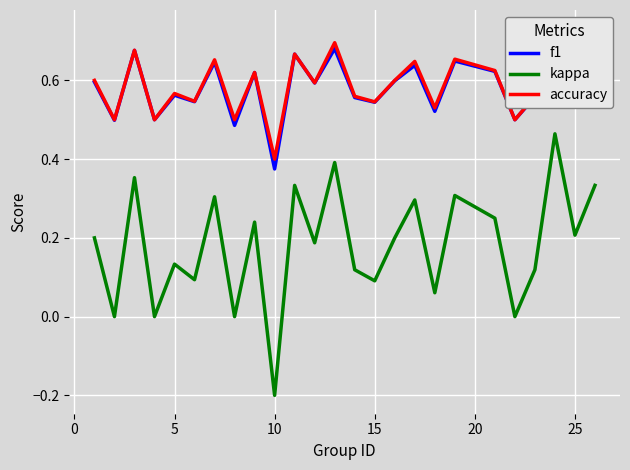

Reading left to right, list all the values displayed in this chart.

f1: 0.6	0.5	0.7	0.5	0.6	0.5	0.6	0.5	0.6	0.4	0.7	0.6	0.7	0.6	0.5	0.6	0.6	0.5	0.6	0.6	0.5	0.6	0.7	0.6	0.6
kappa: 0.2	0.0	0.4	0.0	0.1	0.1	0.3	0.0	0.2	-0.2	0.3	0.2	0.4	0.1	0.1	0.2	0.3	0.1	0.3	0.2	0.0	0.1	0.5	0.2	0.3
accuracy: 0.6	0.5	0.7	0.5	0.6	0.5	0.7	0.5	0.6	0.4	0.7	0.6	0.7	0.6	0.5	0.6	0.6	0.5	0.7	0.6	0.5	0.6	0.7	0.6	0.7